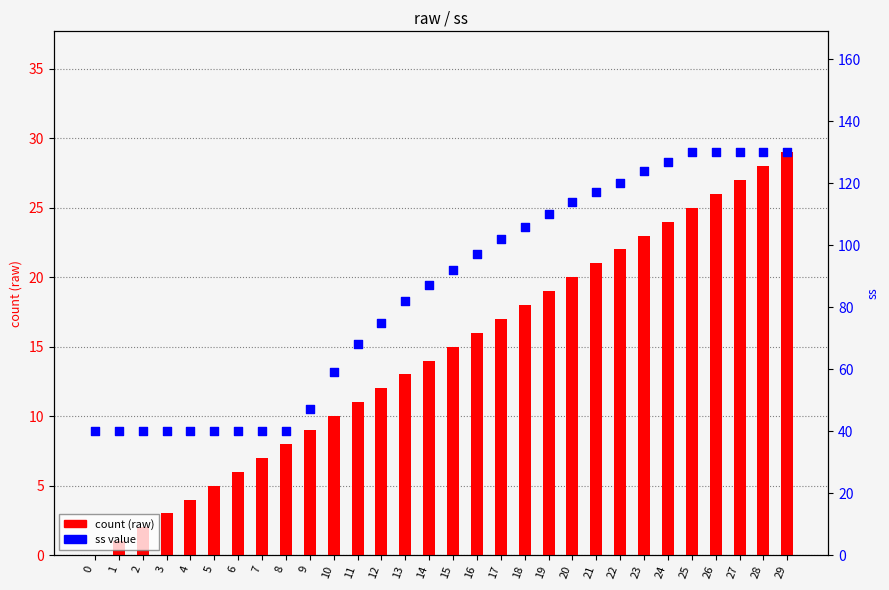

At how many categories does at least one series exceed 70?

18